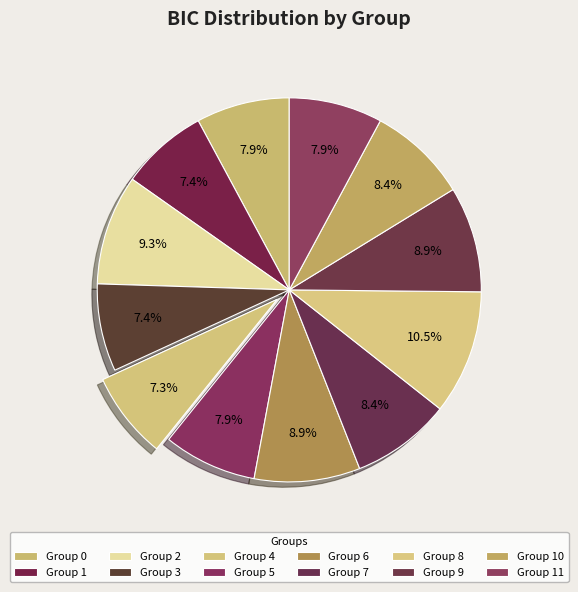

What is the smallest slice in the pie chart?

4